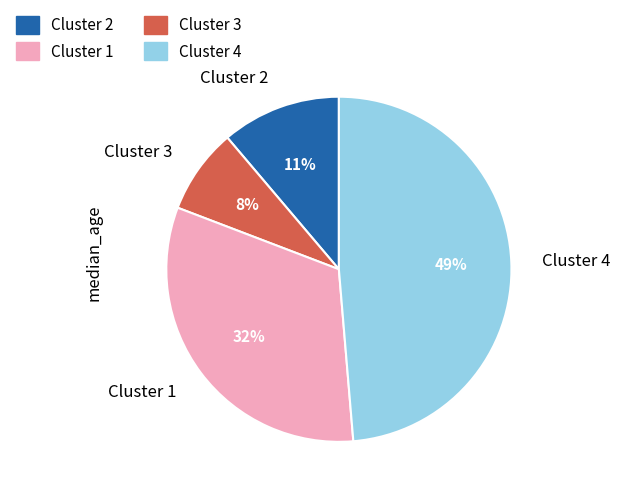

How many slices are in this pie chart?

4